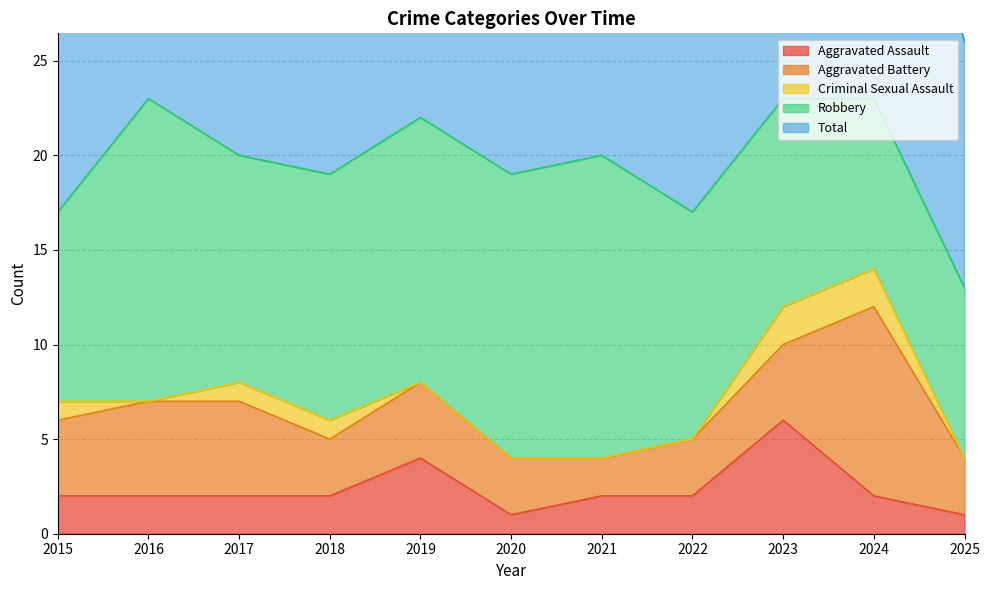

How many values in the Aggravated Assault series exceed 2?

2